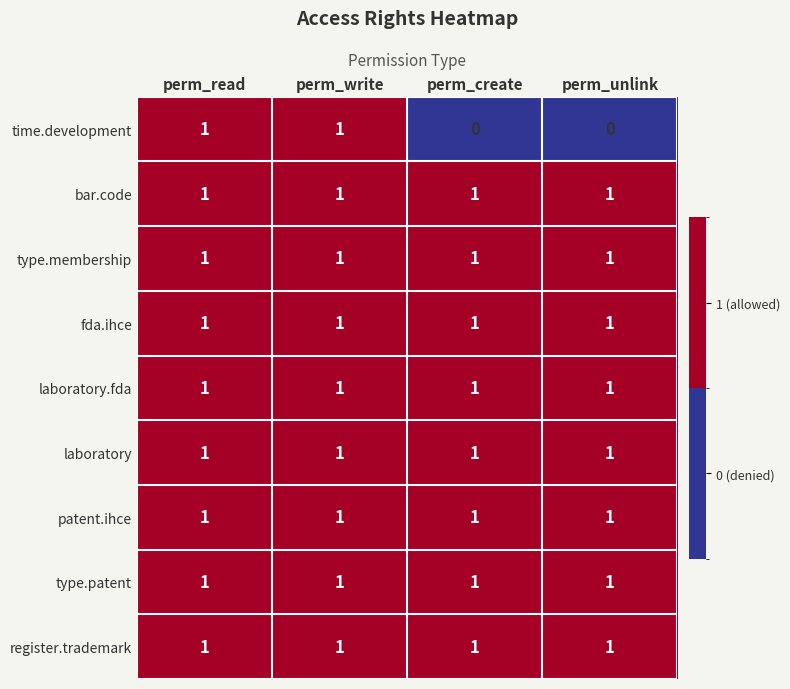

What is the total value across all series at perm_unlink?

8